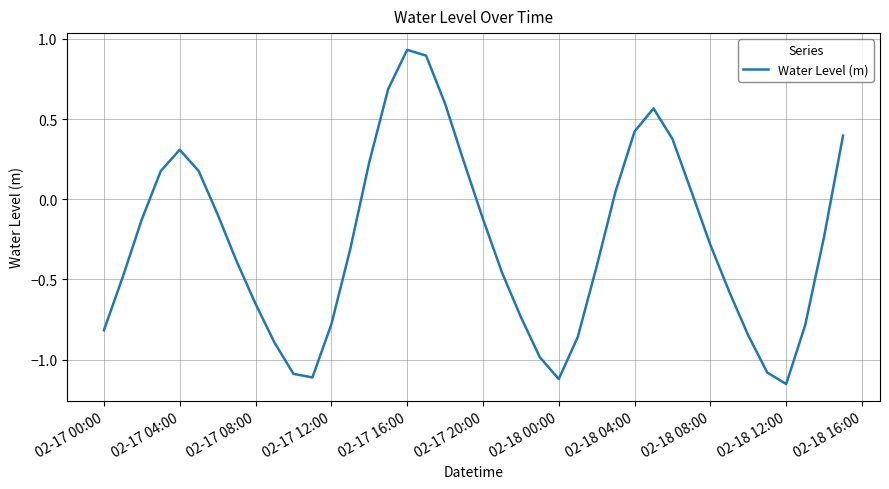

What is the difference between the maximum and minimum values?

2.1